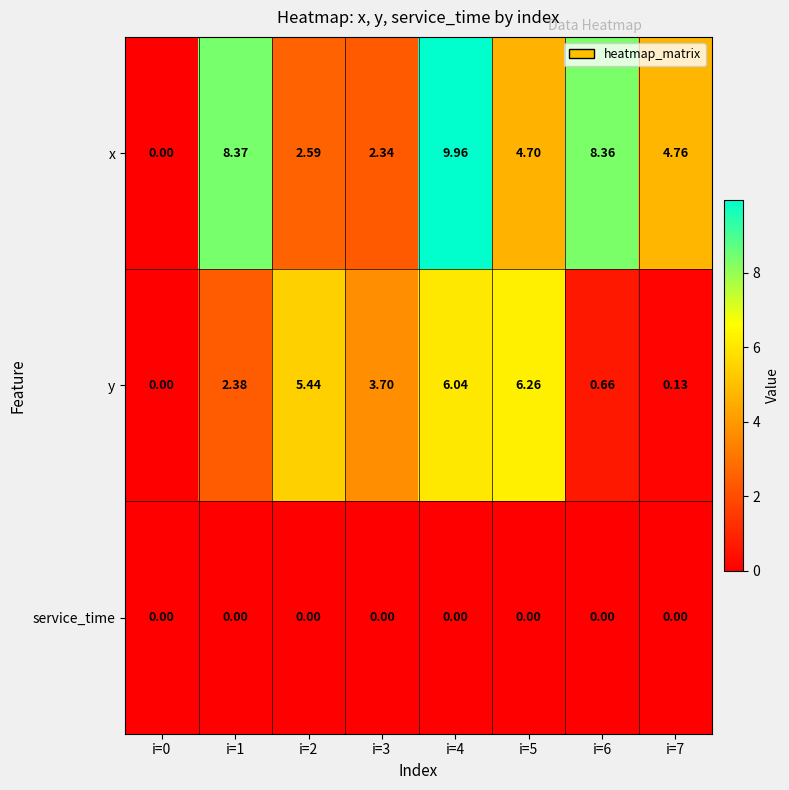

Which series has the widest spread of values?

x